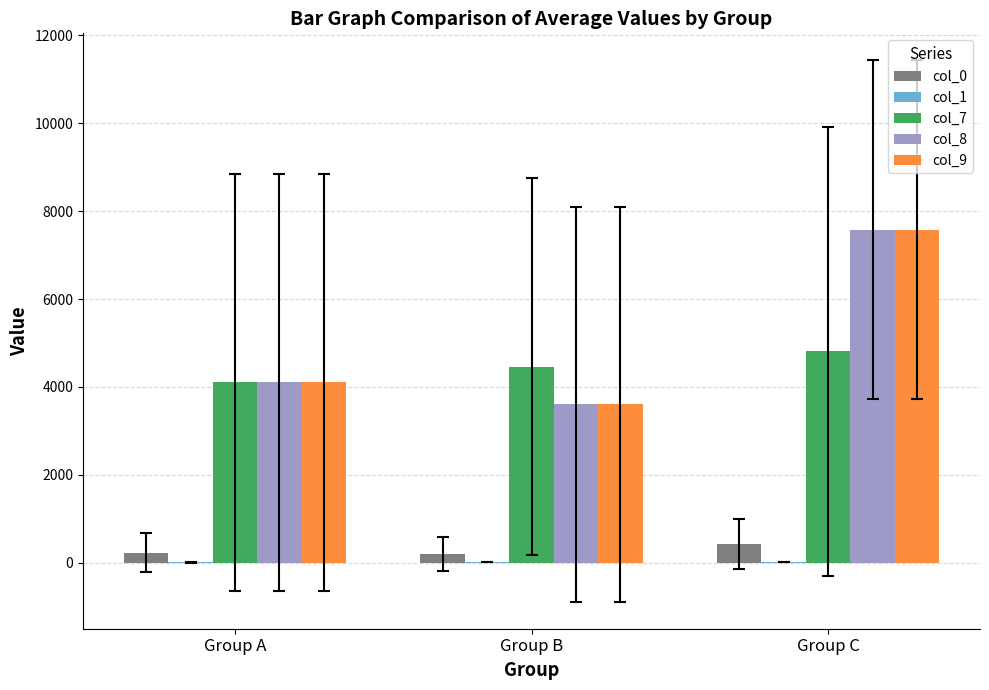

True or false: col_8 has a value of 3600.0 at Group B.

True